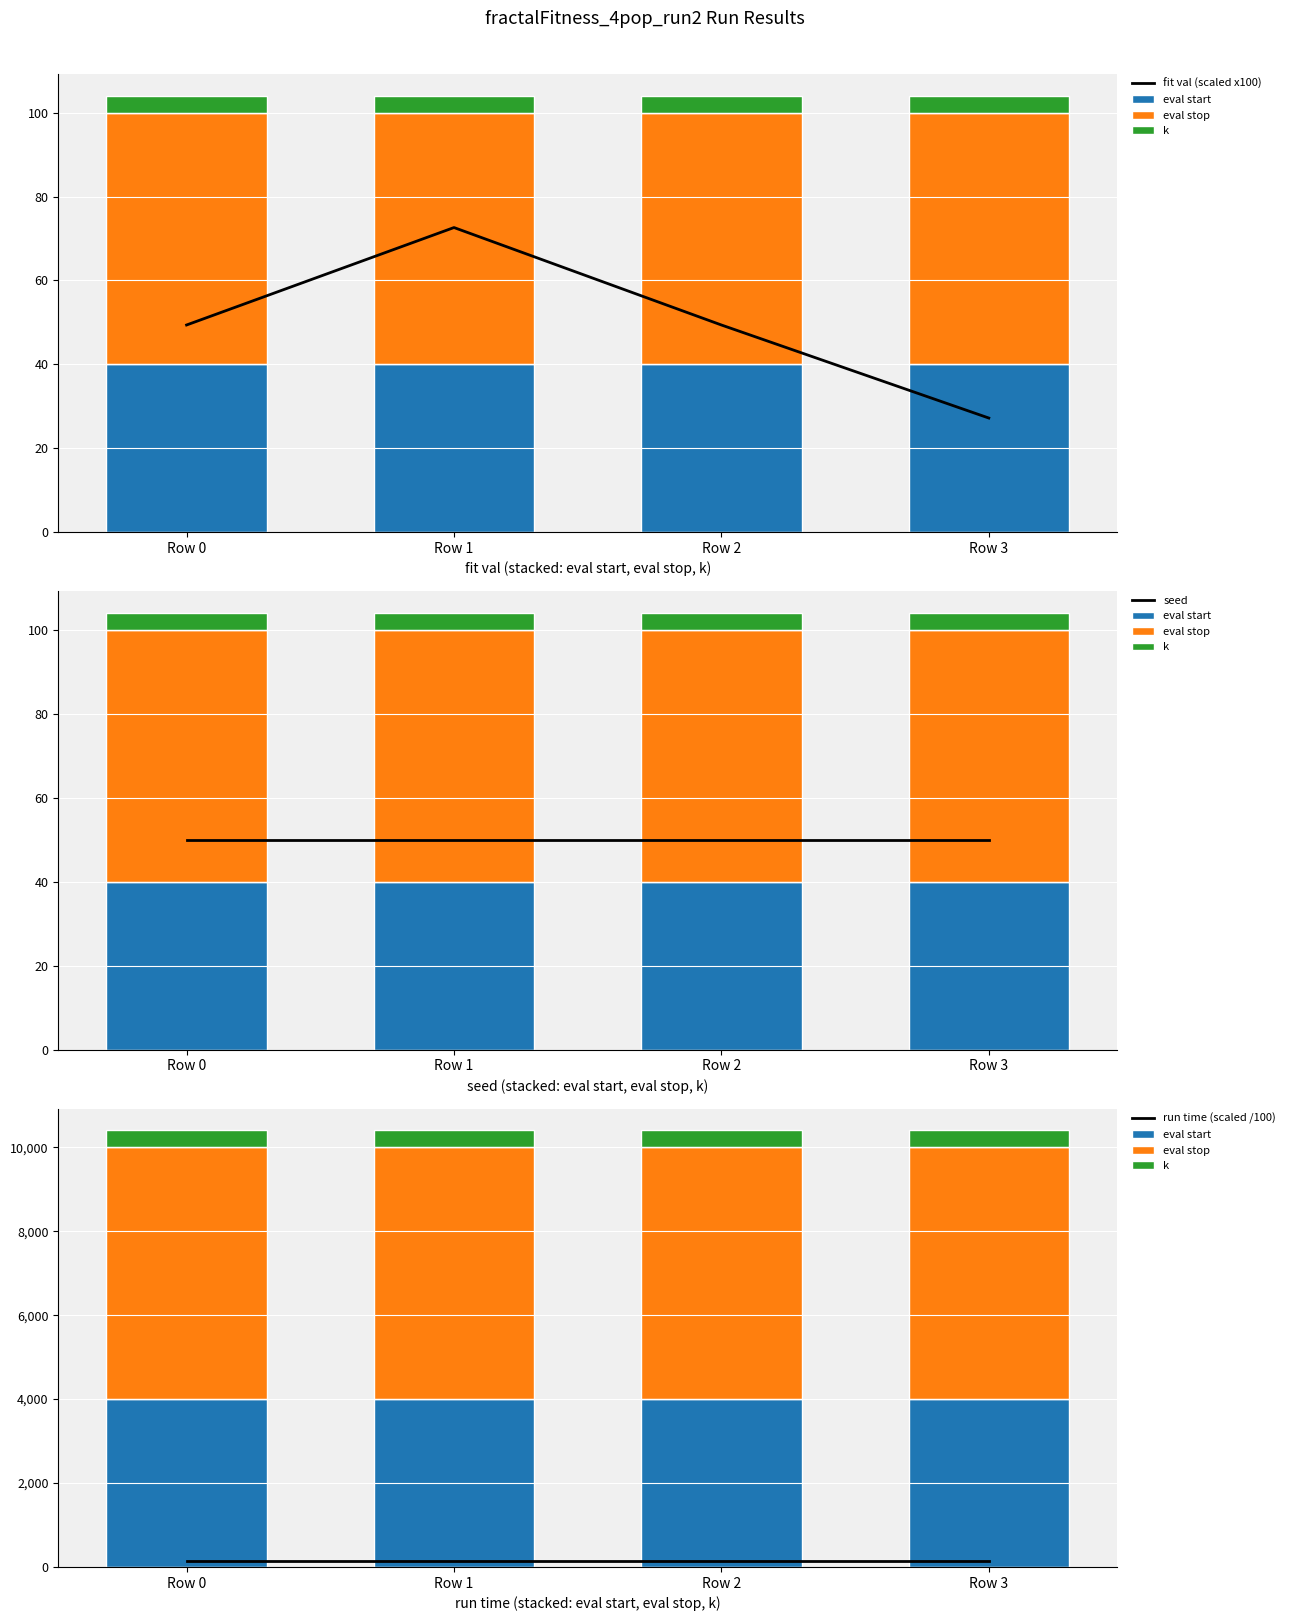

Rank the series by their maximum value, from lowest to highest.

seed, fit val (scaled x100), run time (scaled /100), k, eval start, eval stop